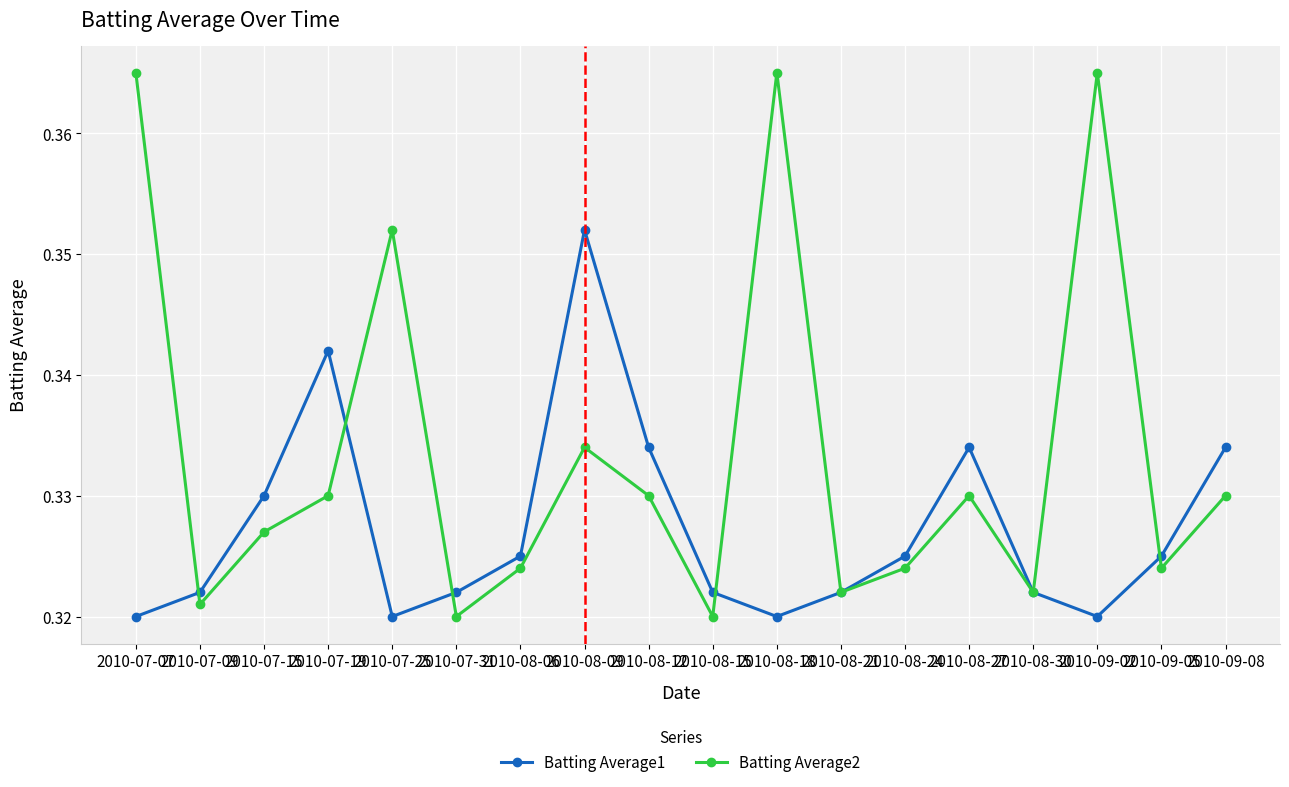

What is the label of the 5th point from the left?

2010-07-25